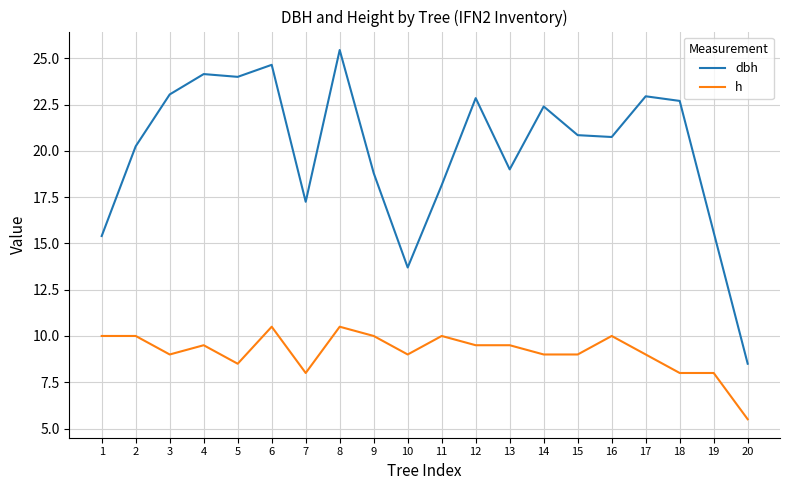

What value does the dbh series have at 20?

8.5